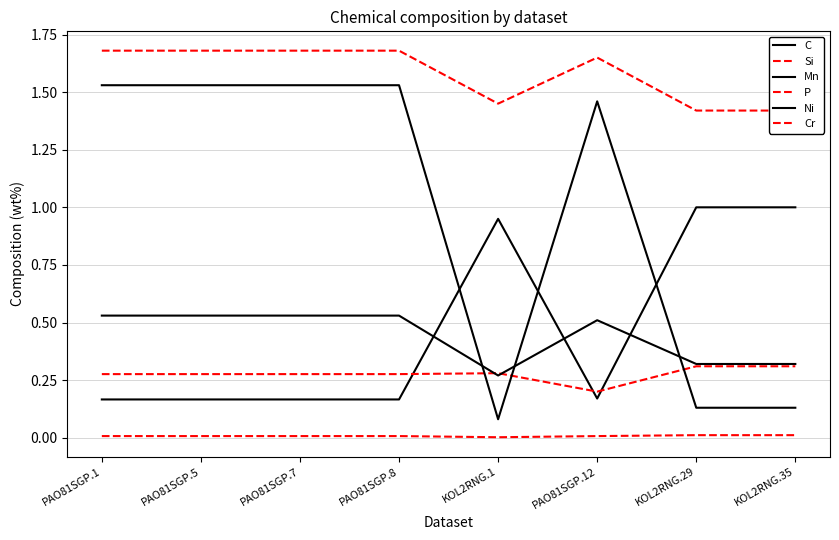

Which series has the largest total across all categories?

Cr